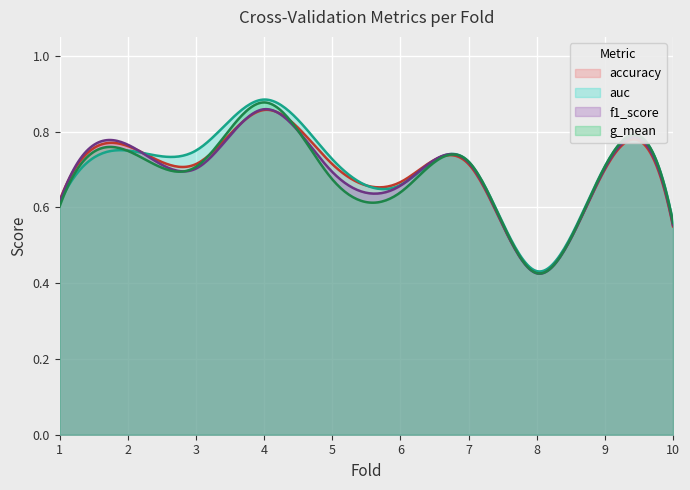

How many lines are shown in the chart?

4